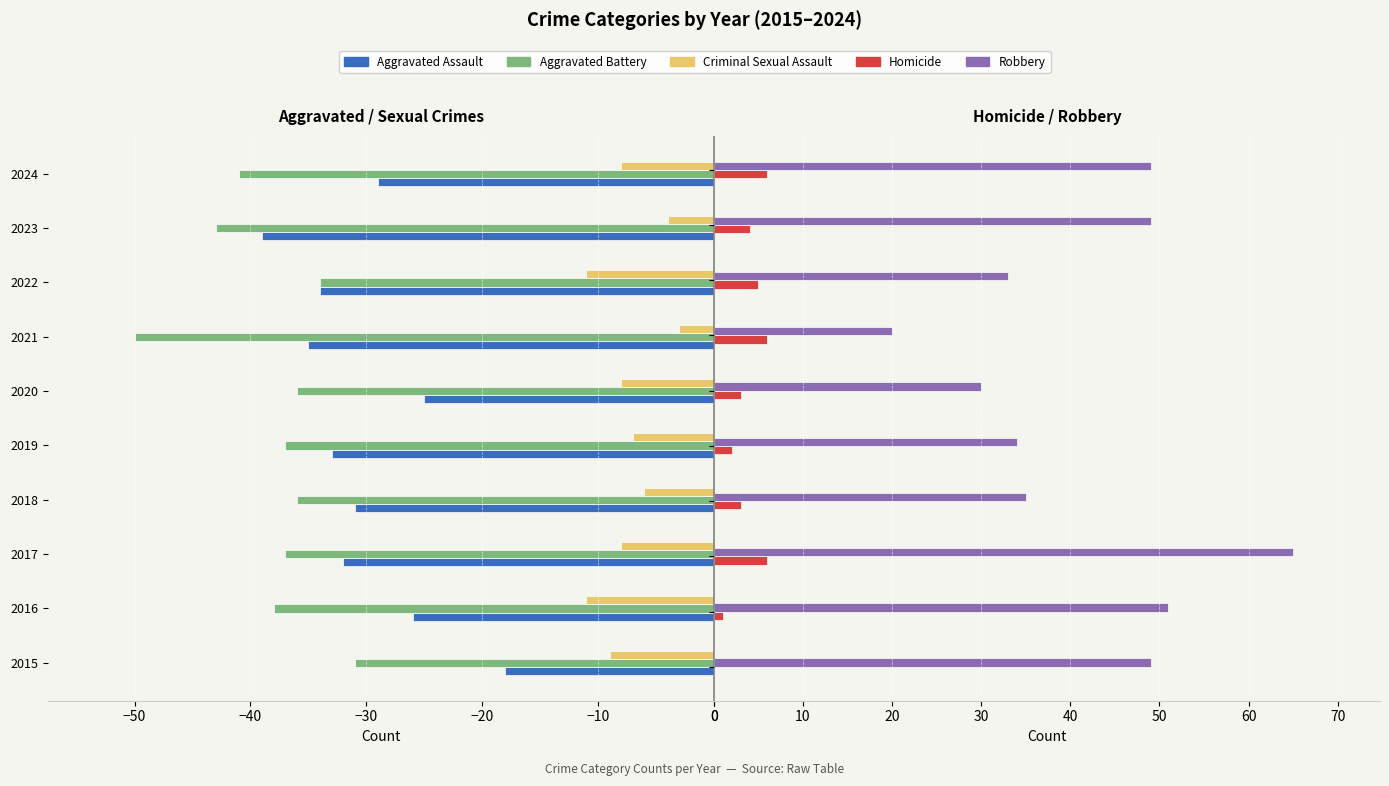

What is the value of the Aggravated Battery bar at the 5th from the left?

-37